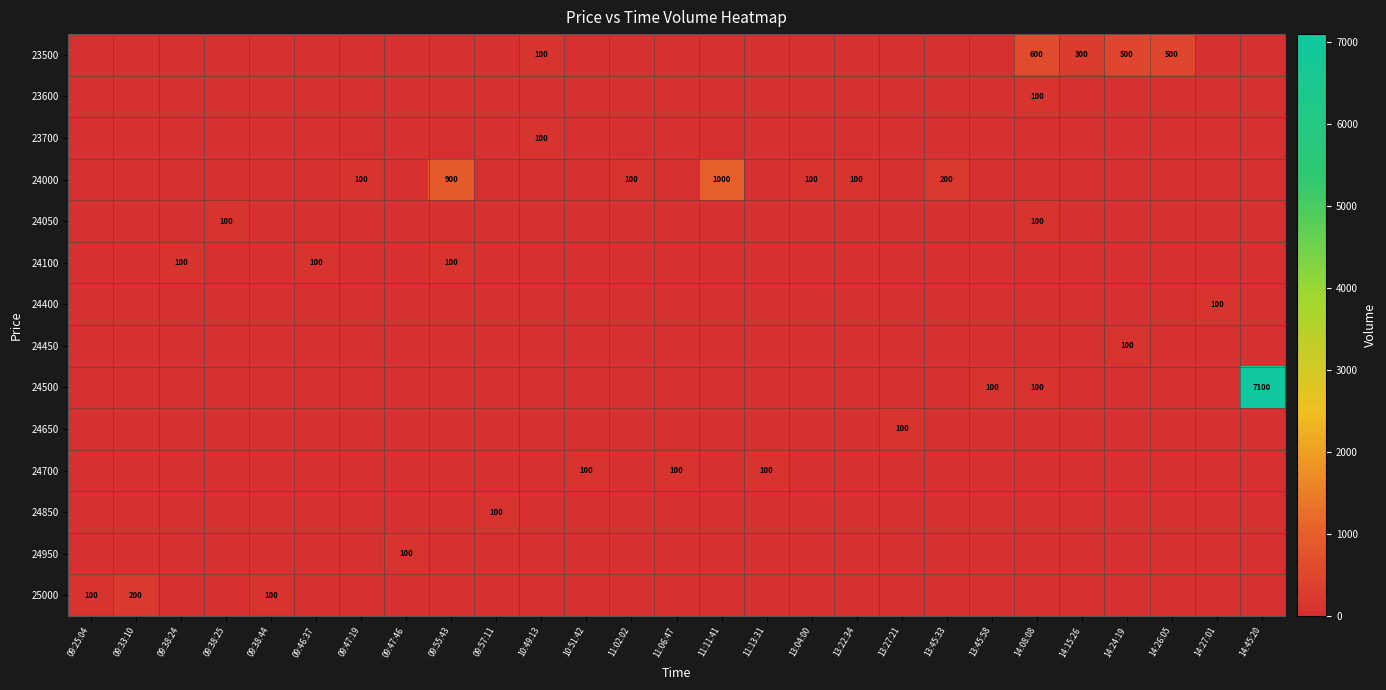

The value of 24400 at 13:04:00 is 61. True or false?

False